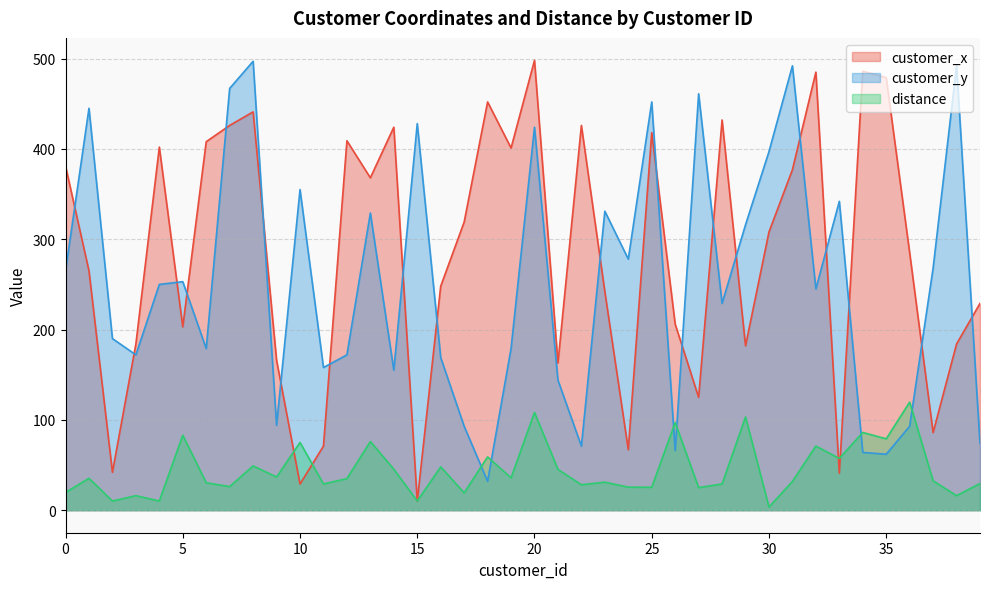

What is the total value across all series at 6?

617.4